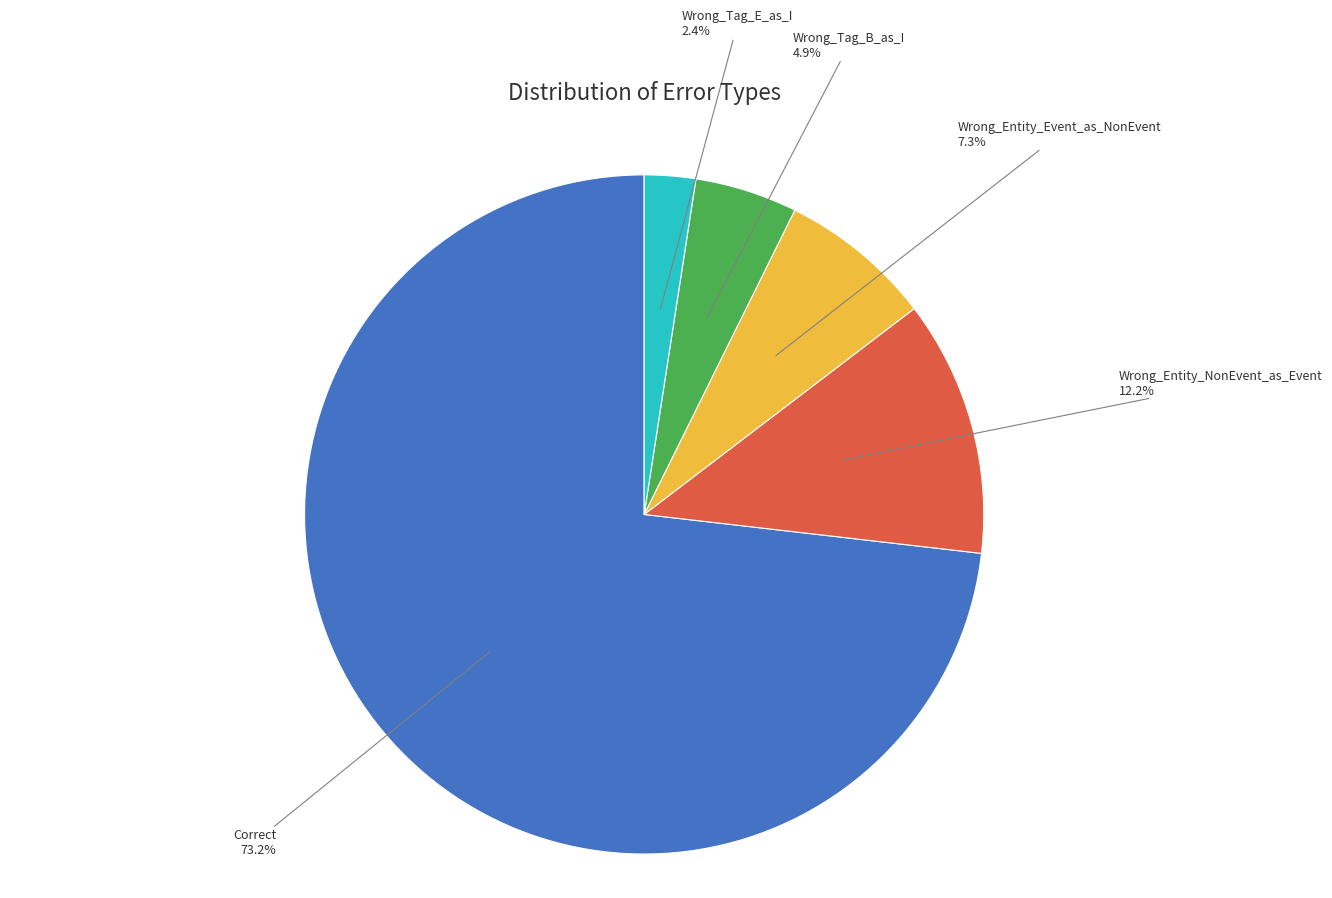

True or false: Wrong_Entity_NonEvent_as_Event accounts for 12% of the total.

True